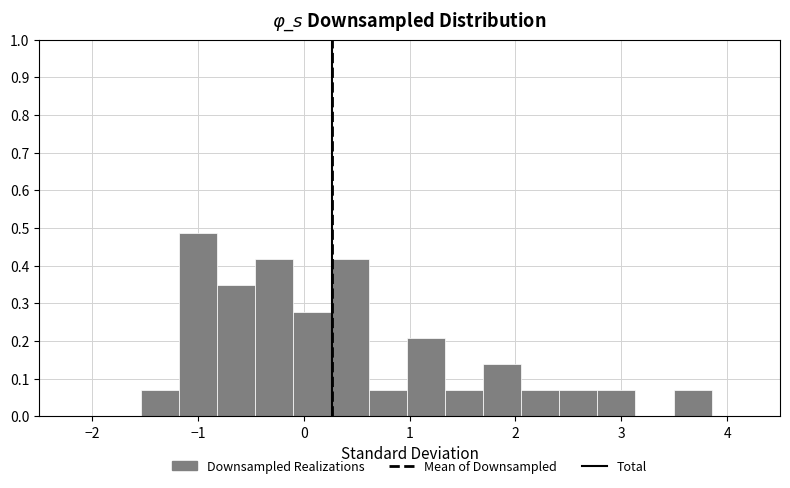

Around what value on the x-axis is the tallest bar? Give the approximate position of its centre, as read against the axis.

-1.0